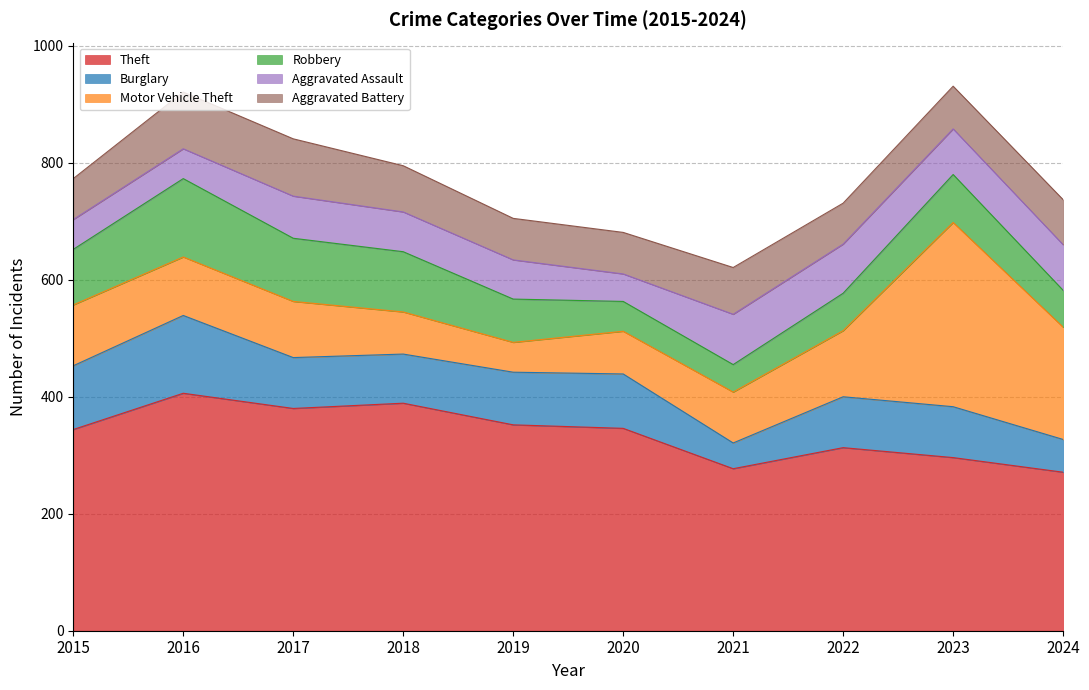

Between 2023 and 2020, which is larger?

2020